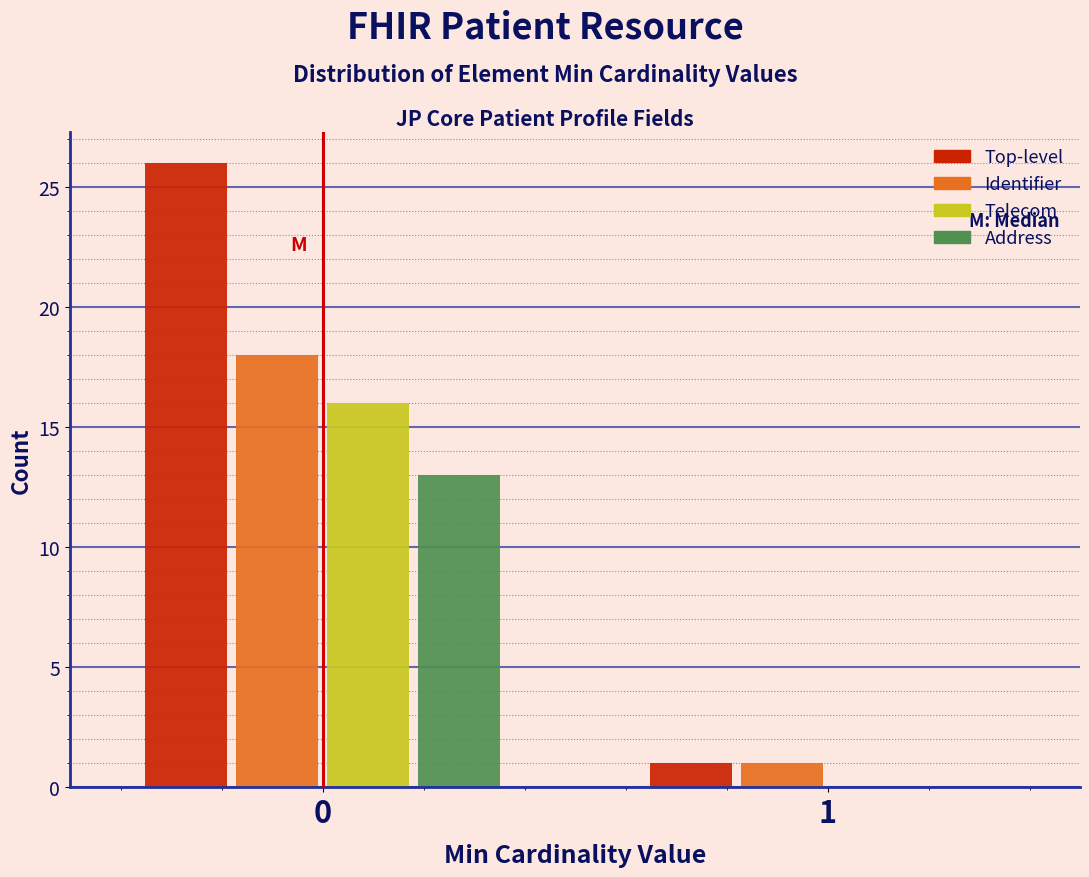

Reading left to right, transcribe all the data shown in this chart.

Top-level: 0=26	1=1
Identifier: 0=18	1=1
Telecom: 0=16	1=0
Address: 0=13	1=0